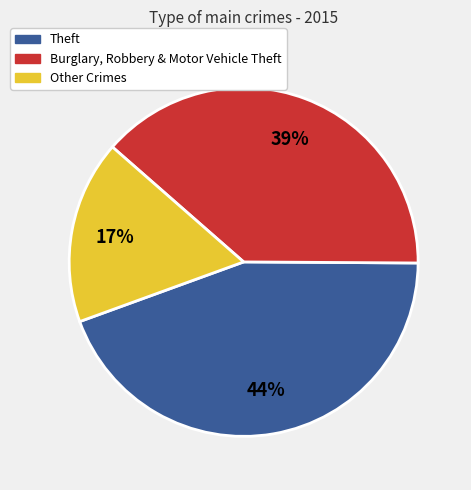

Count the number of slices in the pie.

3